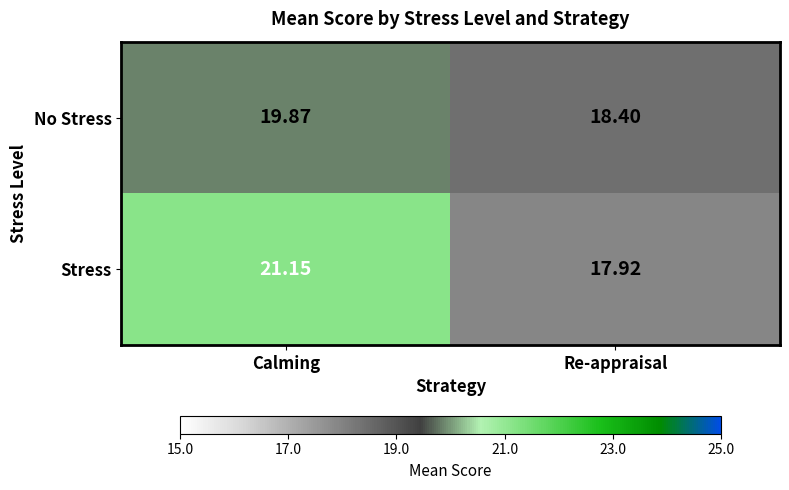

Where does the No Stress series first go above 19?

Calming